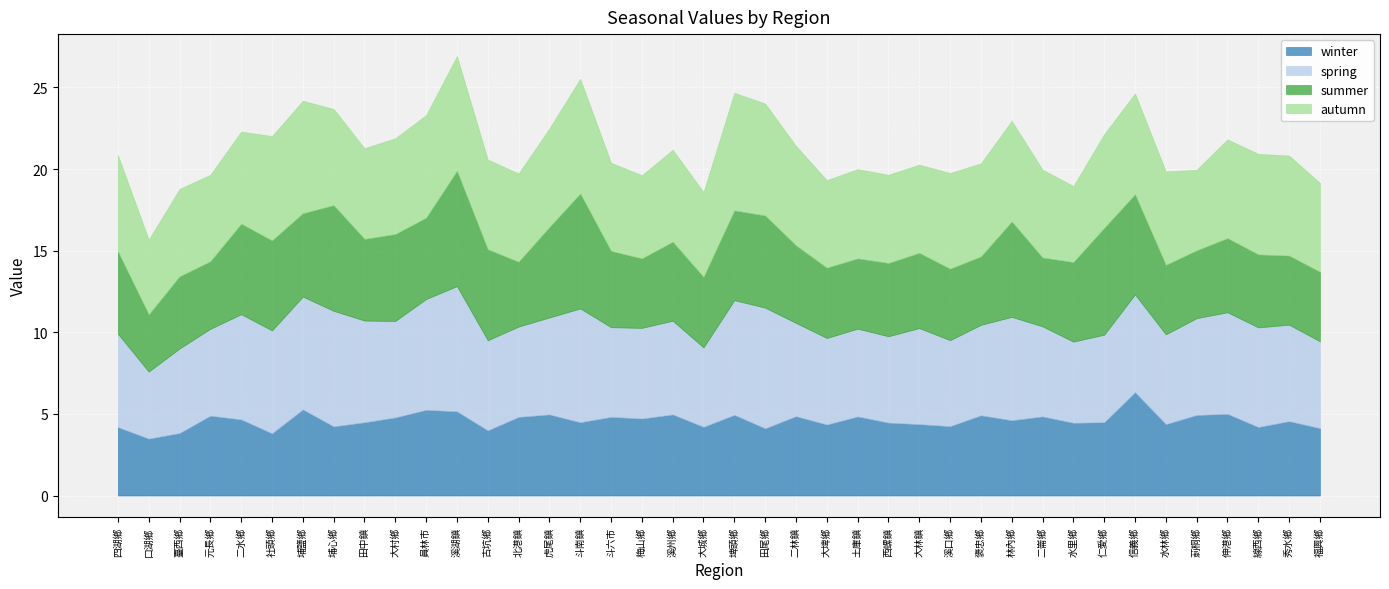

What position from the right is 仁愛鄉?

8